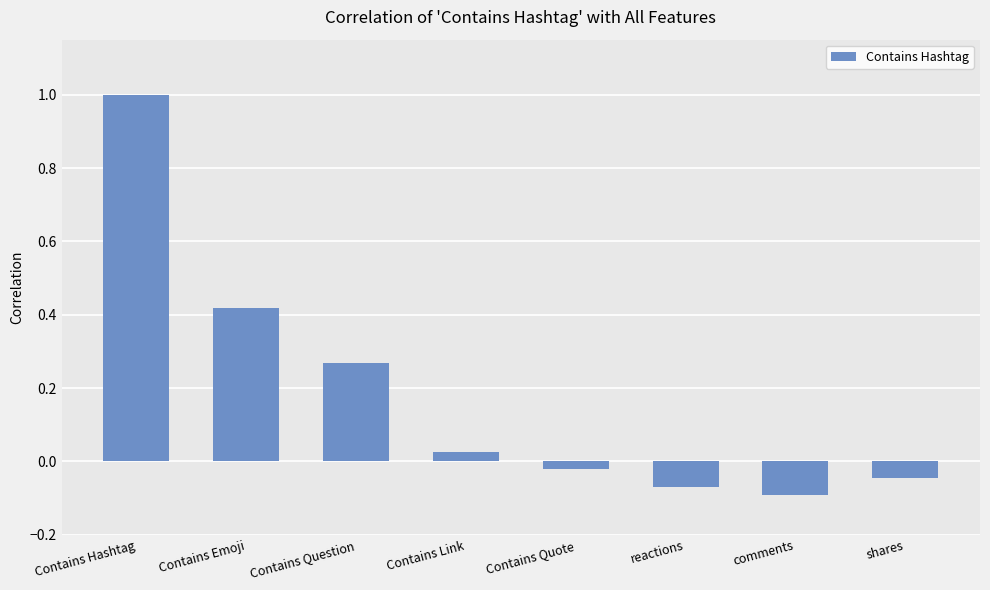

At which category does the chart reach its peak across all series?

Contains Hashtag